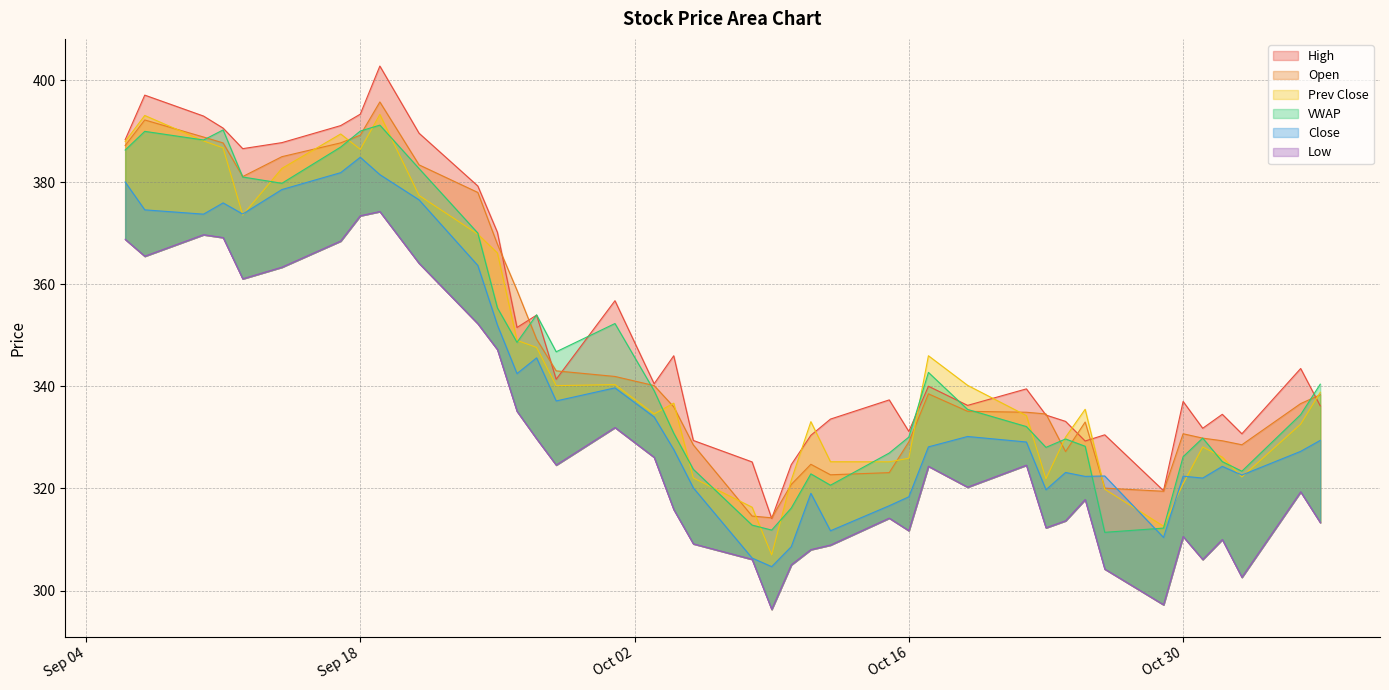

After their last crossing, which series has the higher values: VWAP or High?

VWAP